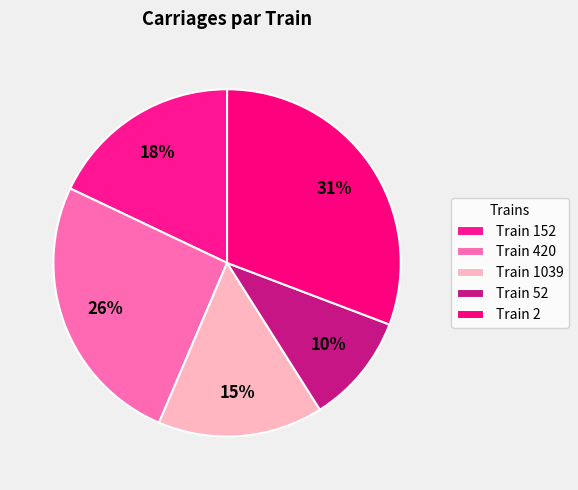

Which slice is the smallest?

52